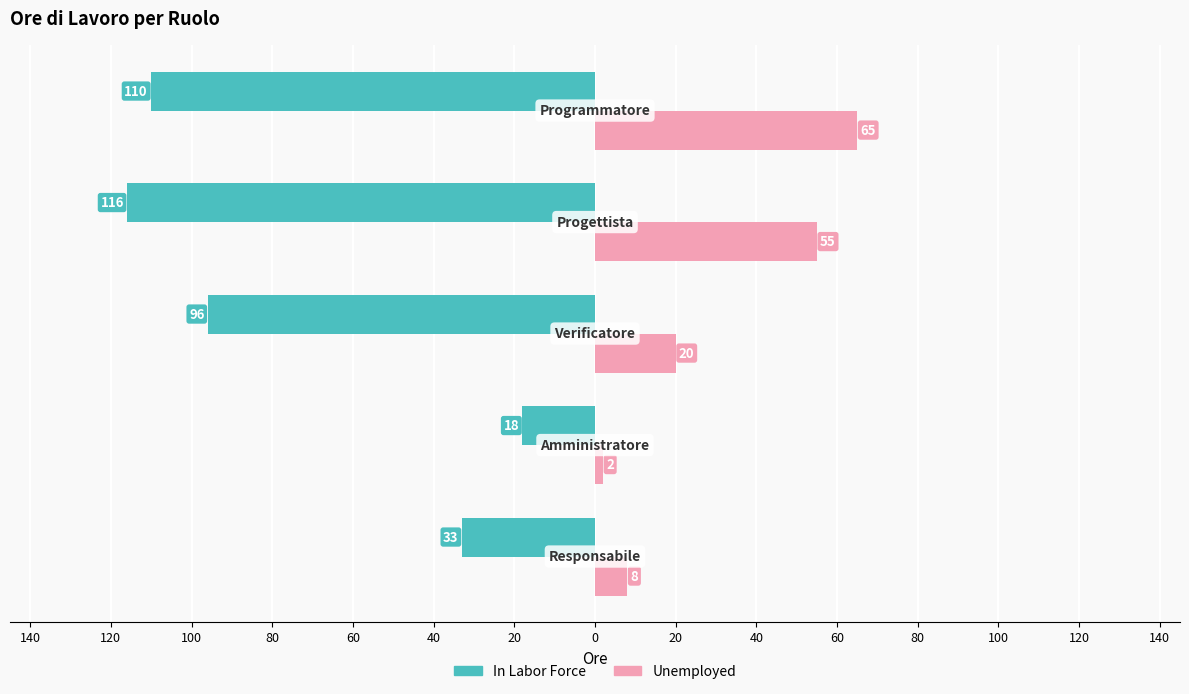

Reading left to right, list all the values displayed in this chart.

In Labor Force: 20=-33	40=-18	60=-96	80=-116	100=-110
Unemployed: 20=8	40=2	60=20	80=55	100=65